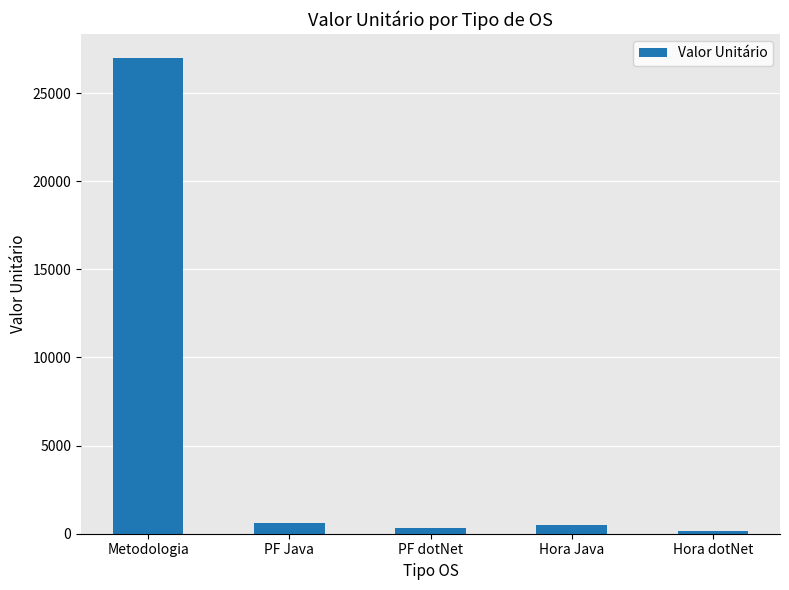

What is the greatest value displayed?

27000